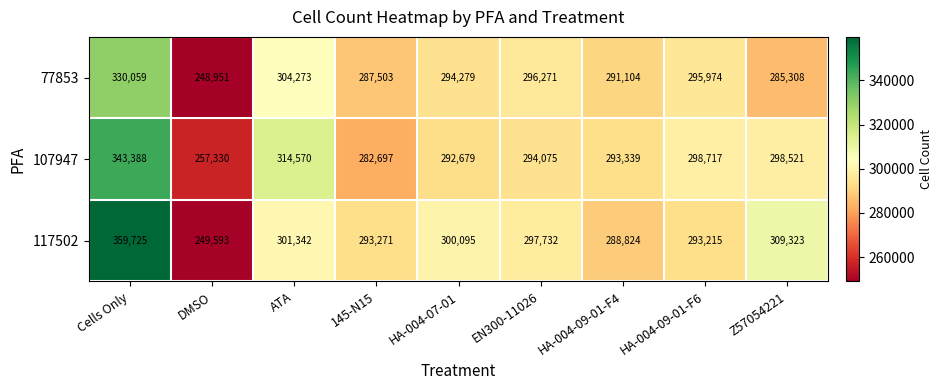

What is the lowest value of the 117502 series?

249593